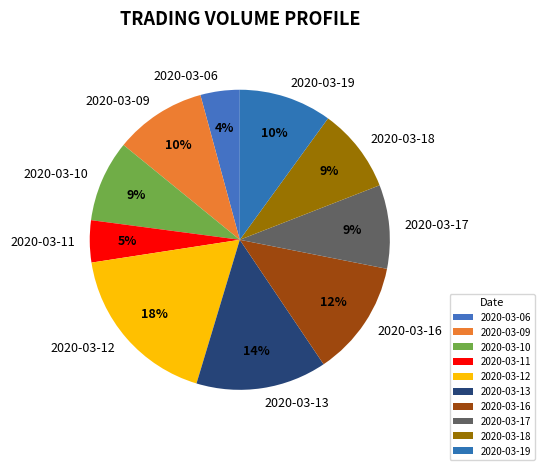

True or false: 2020-03-16 accounts for 12% of the total.

True